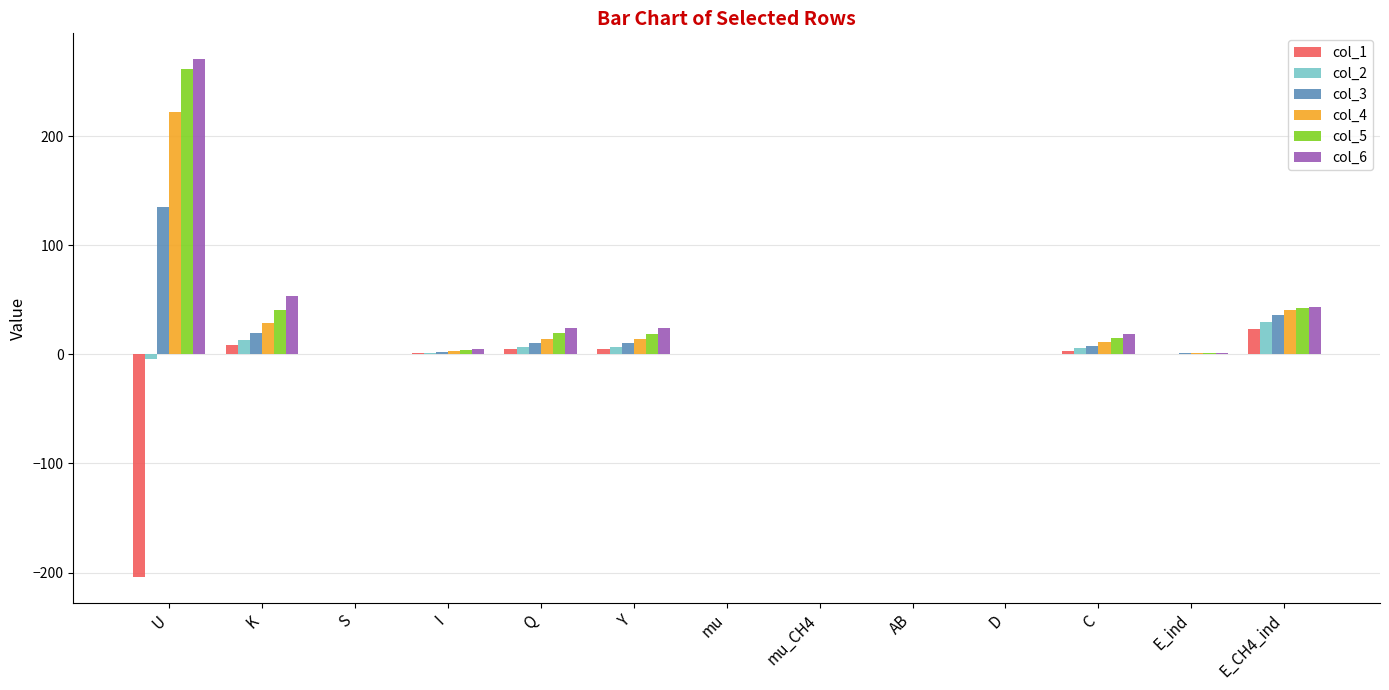

At which label does col_4 first exceed 3?

U